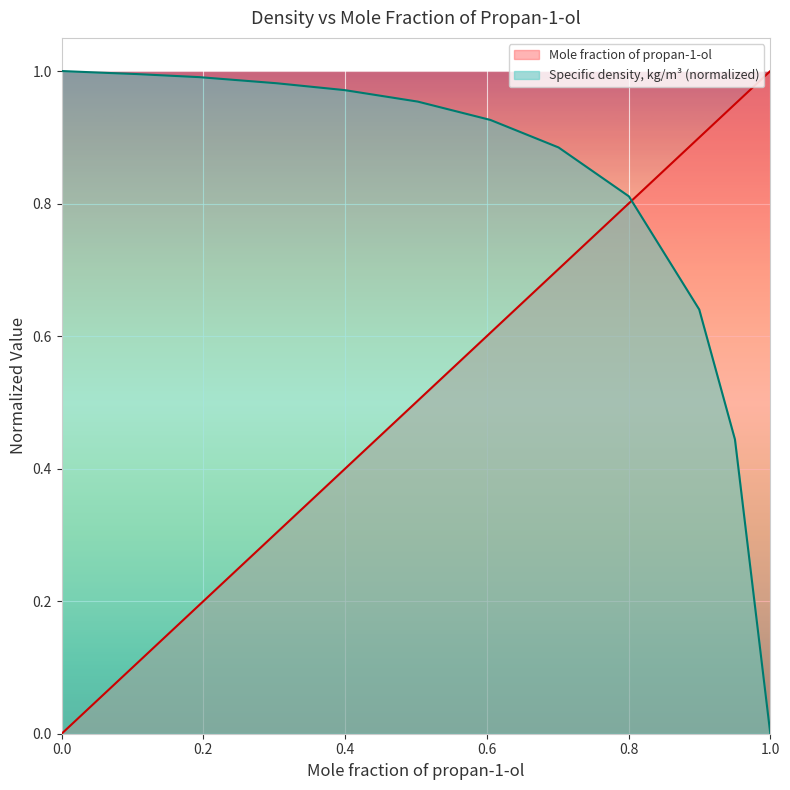

At 0.1063, list the series in order from largest to smallest.

Specific density, kg/m3, Mole fraction of propan-1-ol